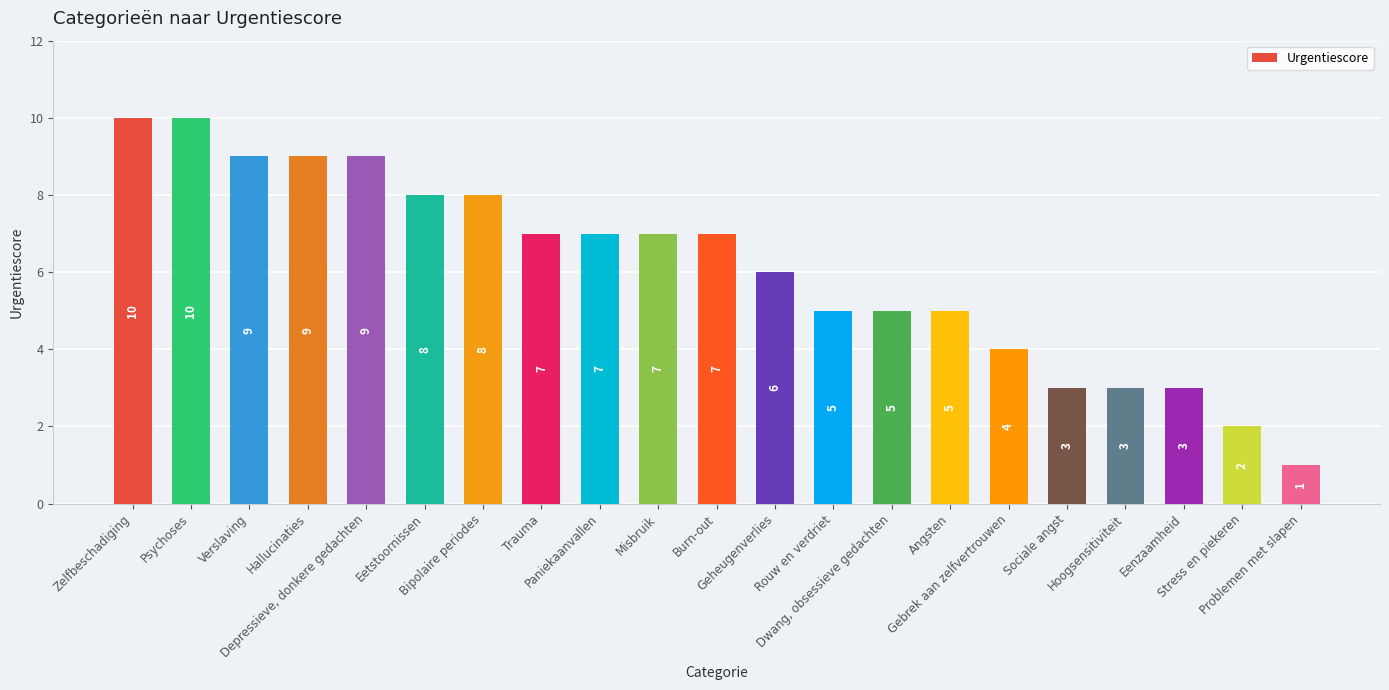

Reading left to right, transcribe all the data shown in this chart.

10	10	9	9	9	8	8	7	7	7	7	6	5	5	5	4	3	3	3	2	1